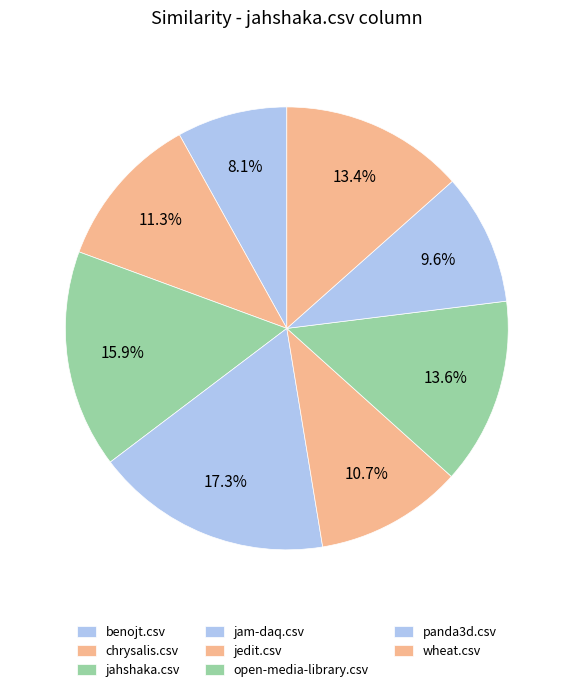

To the nearest percent, what percentage of the pie is benojt.csv?

8%